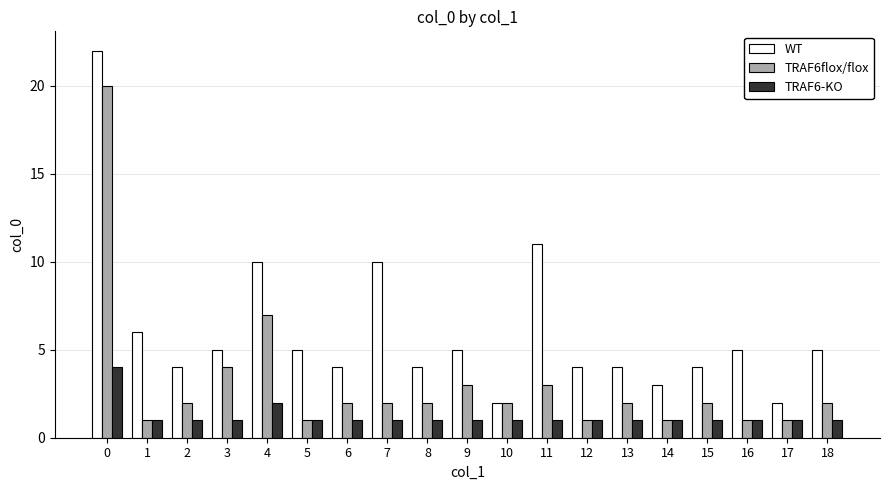

Reading left to right, what are all the values shown in this chart?

WT: 0=22	1=6	2=4	3=5	4=10	5=5	6=4	7=10	8=4	9=5	10=2	11=11	12=4	13=4	14=3	15=4	16=5	17=2	18=5
TRAF6flox/flox: 0=20	1=1	2=2	3=4	4=7	5=1	6=2	7=2	8=2	9=3	10=2	11=3	12=1	13=2	14=1	15=2	16=1	17=1	18=2
TRAF6-KO: 0=4	1=1	2=1	3=1	4=2	5=1	6=1	7=1	8=1	9=1	10=1	11=1	12=1	13=1	14=1	15=1	16=1	17=1	18=1